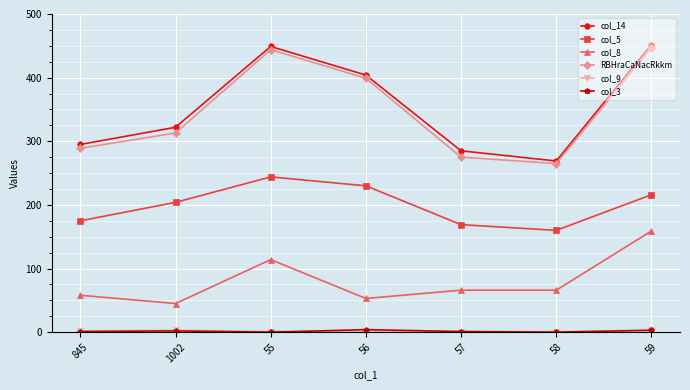

At which label does col_5 reach its minimum?

58